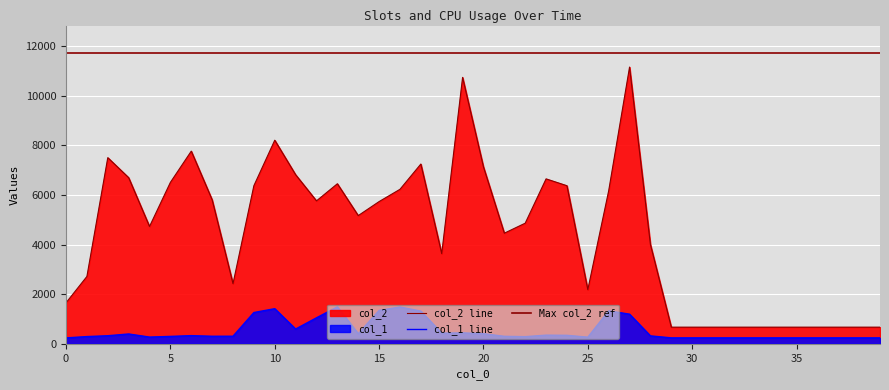

What is the total value across all series at 35?

912.0